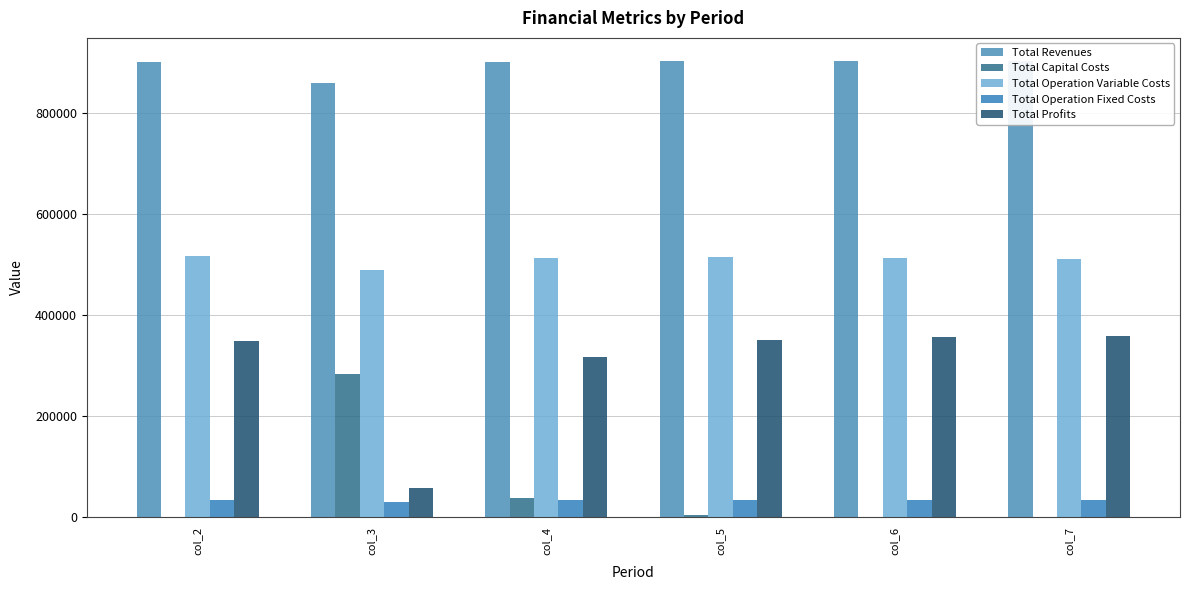

Which category has the lowest value across all series?

col_2